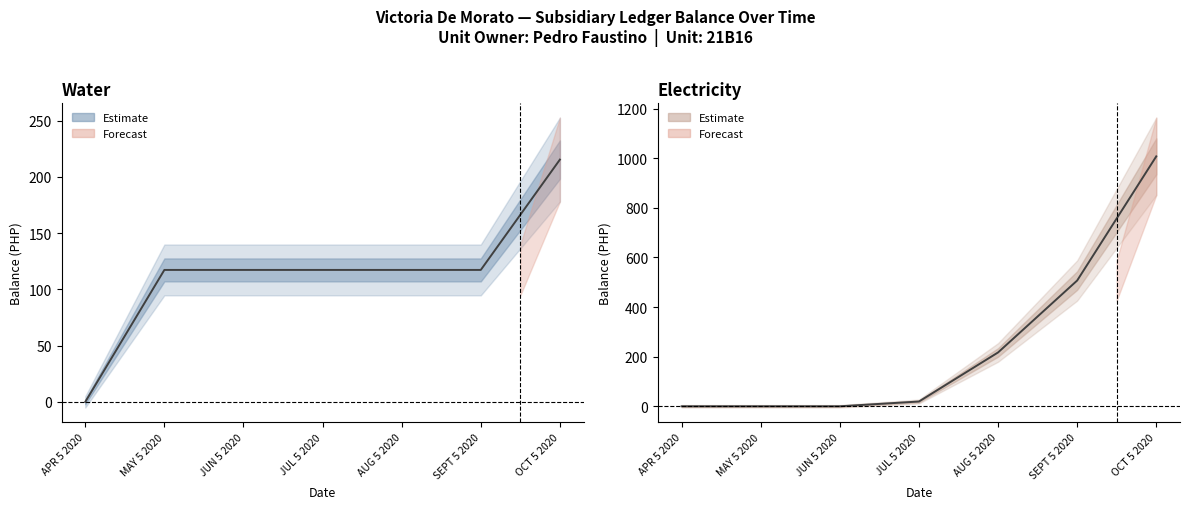

Reading right to left, extract all data points from this chart.

Water Balance: OCT 5 2020=215.4	SEPT 5 2020=117.3	AUG 5 2020=117.3	JUL 5 2020=117.3	JUN 5 2020=117.3	MAY 5 2020=117.3	APR 5 2020=0.0
Electricity Balance: OCT 5 2020=1007.5	SEPT 5 2020=506.9	AUG 5 2020=217.0	JUL 5 2020=19.2	JUN 5 2020=0.0	MAY 5 2020=0.0	APR 5 2020=0.0